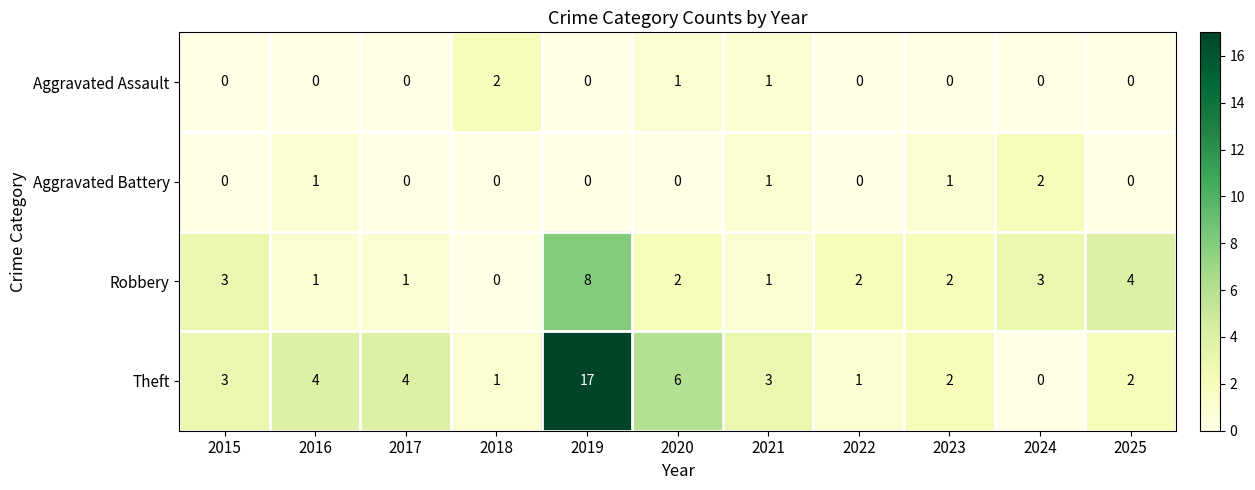

At which label is Robbery closest to 4?

2025